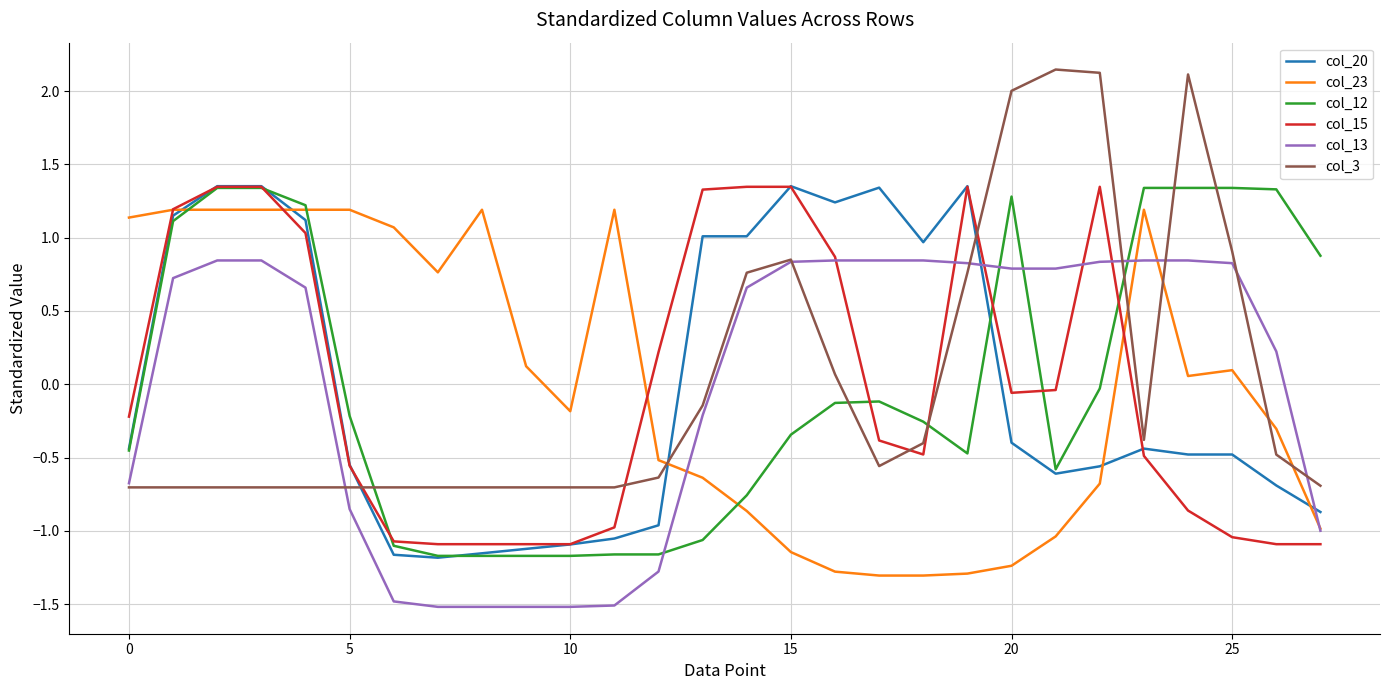

True or false: col_23 and col_20 cross at least once.

True